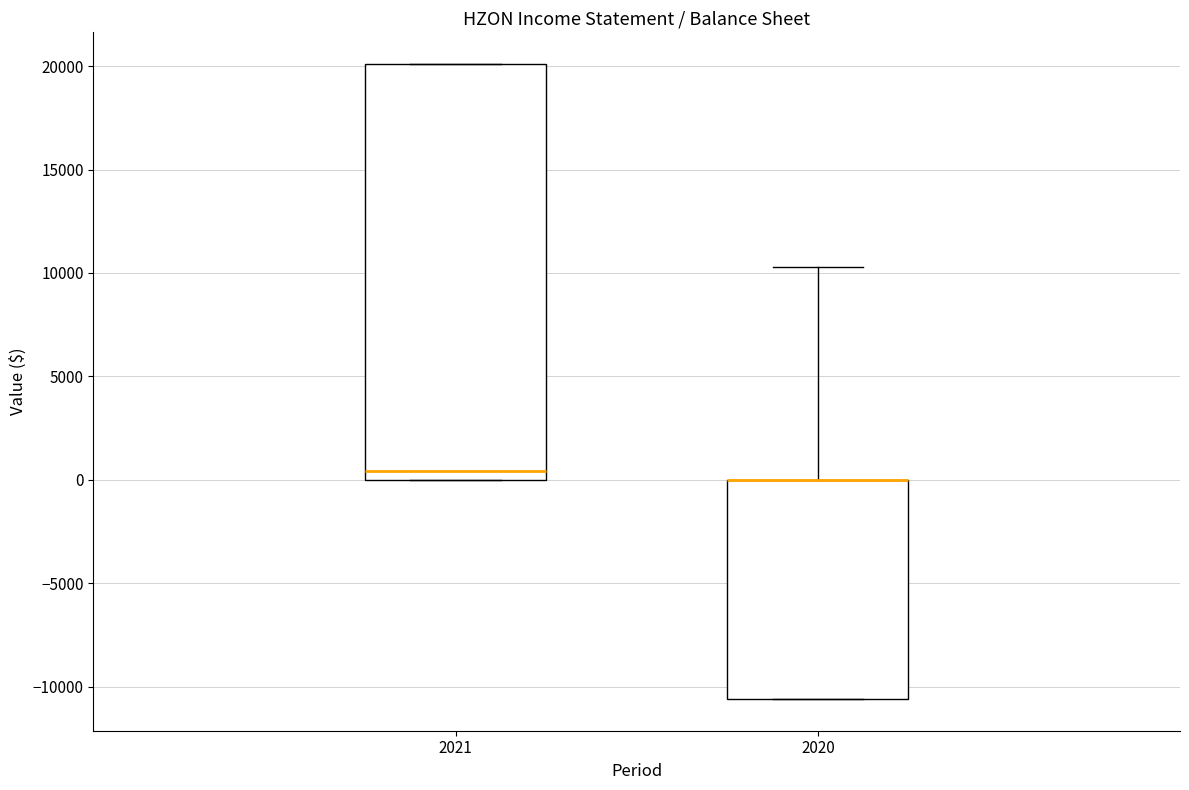

Reading left to right, transcribe this box plot: for each box, give where its median line is, the range the box spans, and where its two whiskers end, as read against the y-axis. The values are not printed on the chart, so give them approximately, as read against the axis.

2021: median 500, box 0 to 20000, whiskers 0 to 20000
2020: median 0 (drawn on the box's upper edge), box -10500 to 0, whiskers -10500 to 10500